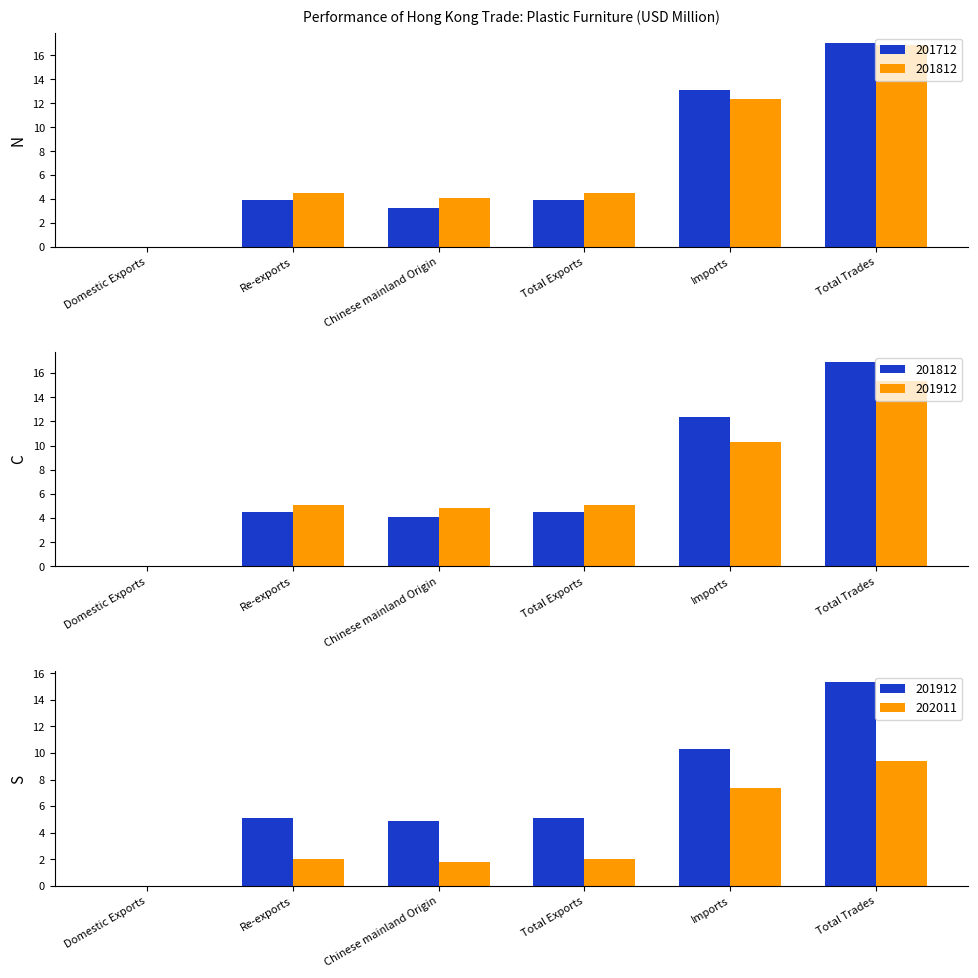

What is the label of the 6th bar from the right?

Domestic Exports